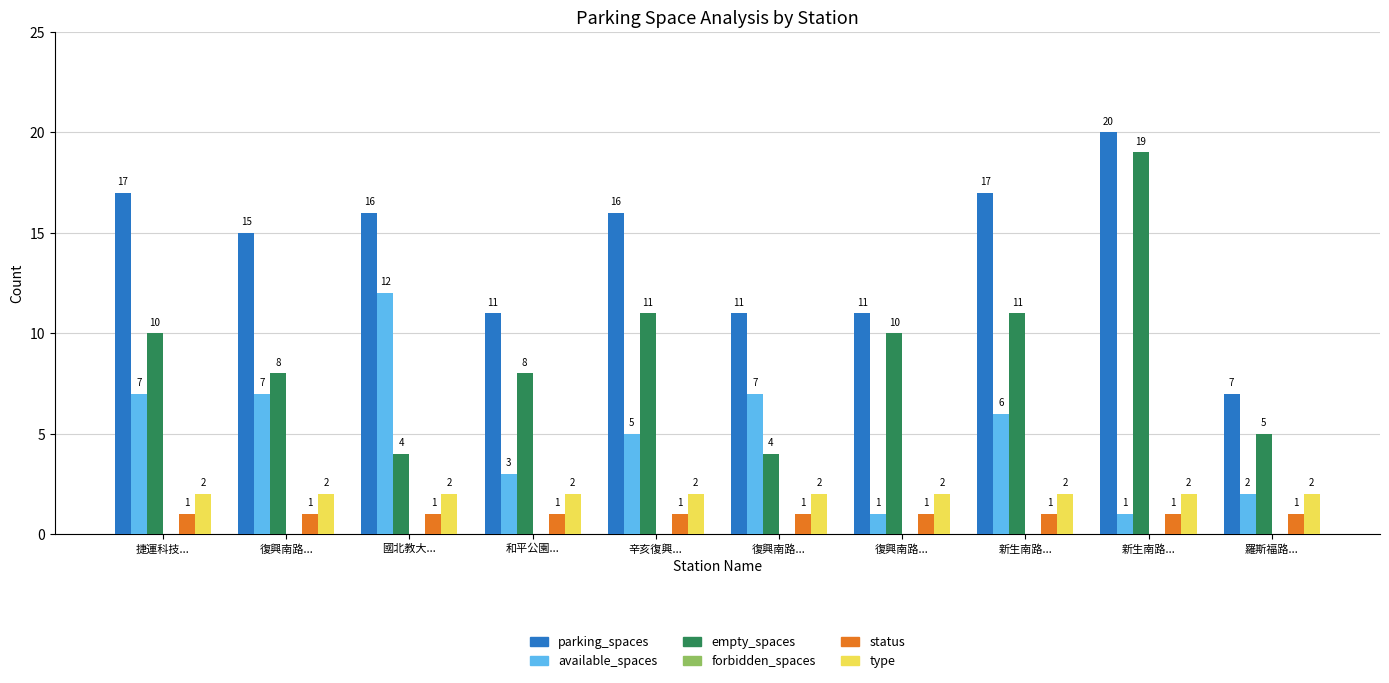

Does the chart contain stacked bars?

No